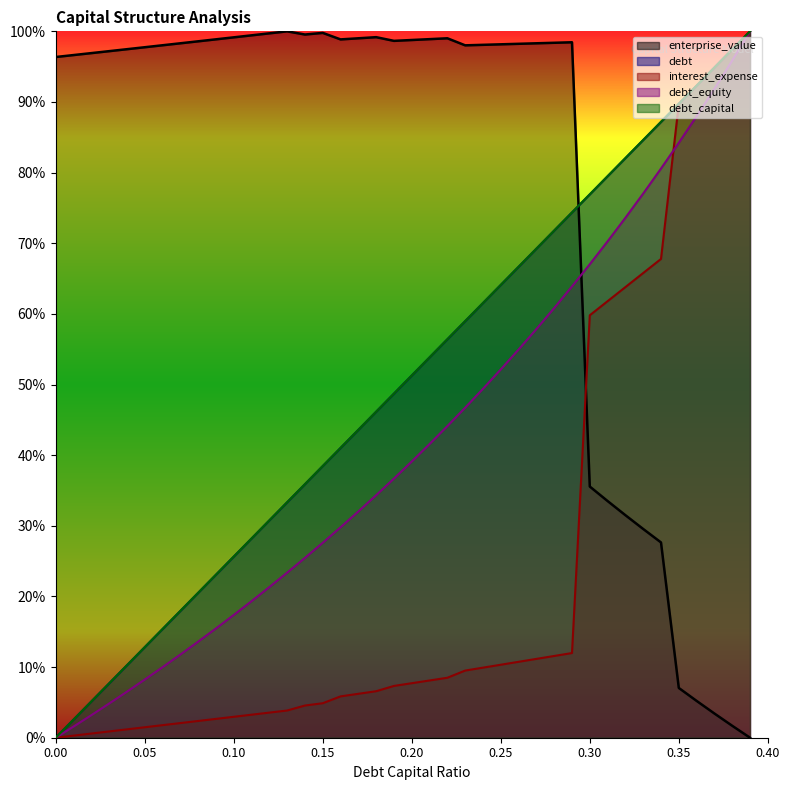

What is the label of the 12th point from the left?

0.11